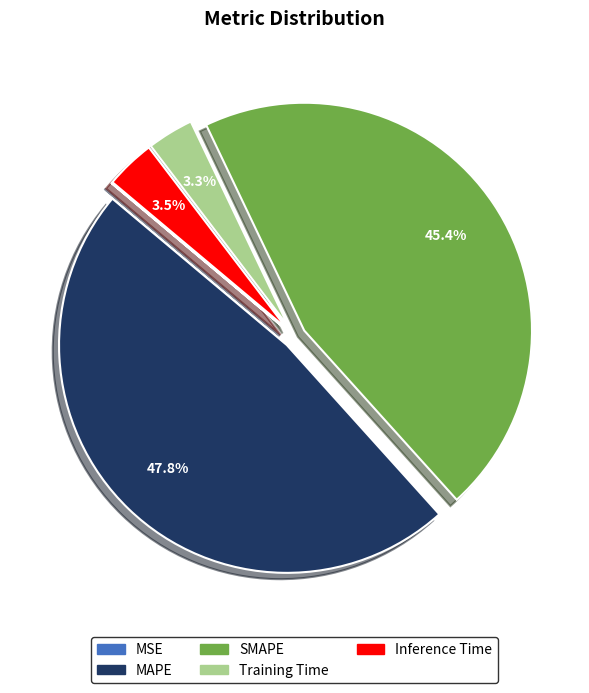

What percentage is the MAPE slice, to the nearest percent?

48%